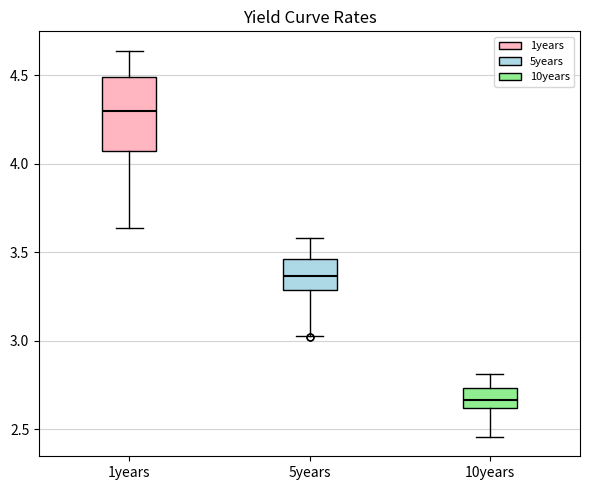

Reading left to right, transcribe this box plot: for each box, give where its median line is, the range the box spans, and where its two whiskers end, as read against the y-axis. The values are not printed on the chart, so give them approximately, as read against the axis.

1years: median 4.30, box 4.05 to 4.50, whiskers 3.65 to 4.65
5years: median 3.35, box 3.30 to 3.45, whiskers 3.05 to 3.60
10years: median 2.65, box 2.60 to 2.75, whiskers 2.45 to 2.80